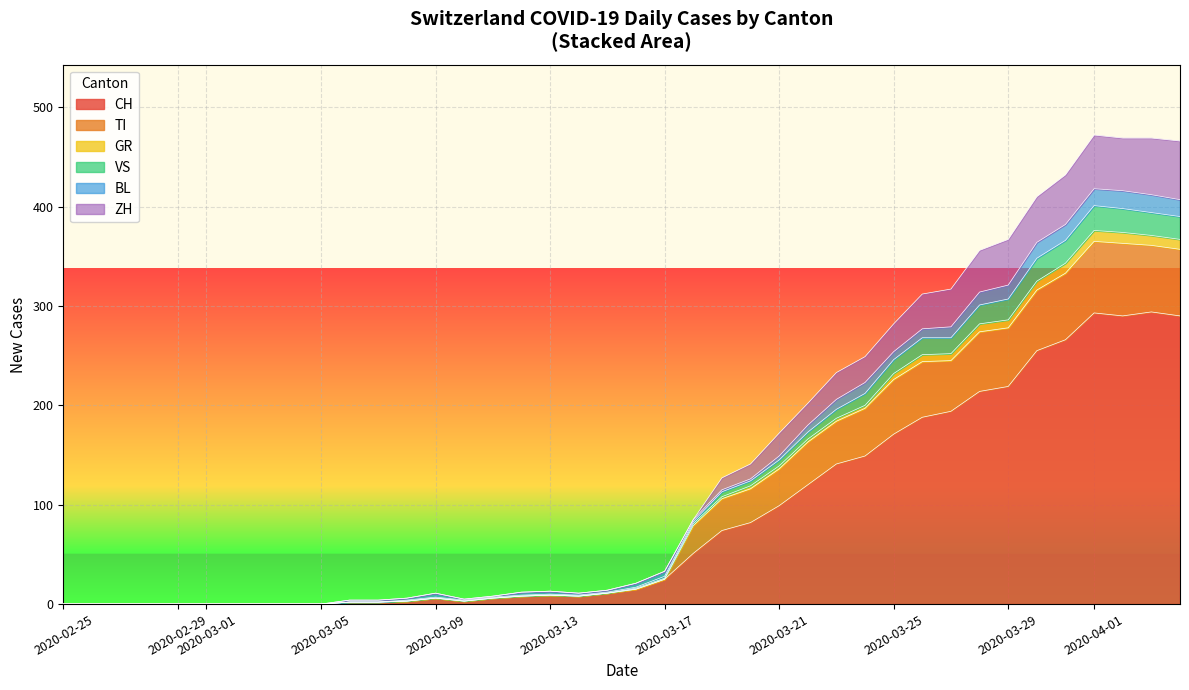

Rank the series by their maximum value, from lowest to highest.

GR, BL, VS, ZH, TI, CH